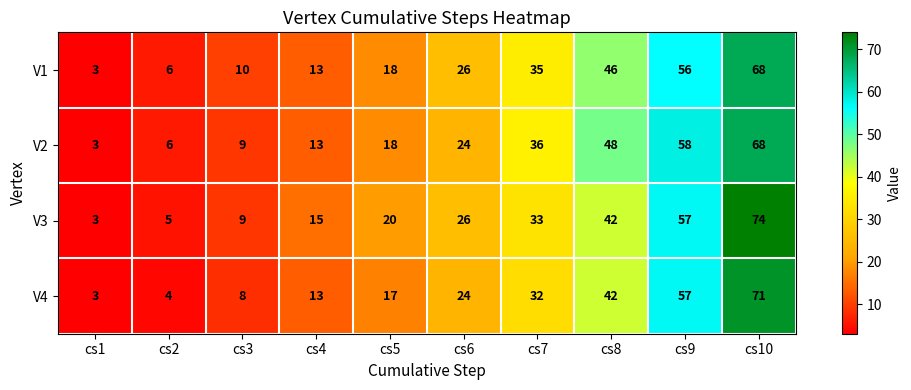

True or false: V4 has a value of 13 at cs4.

True